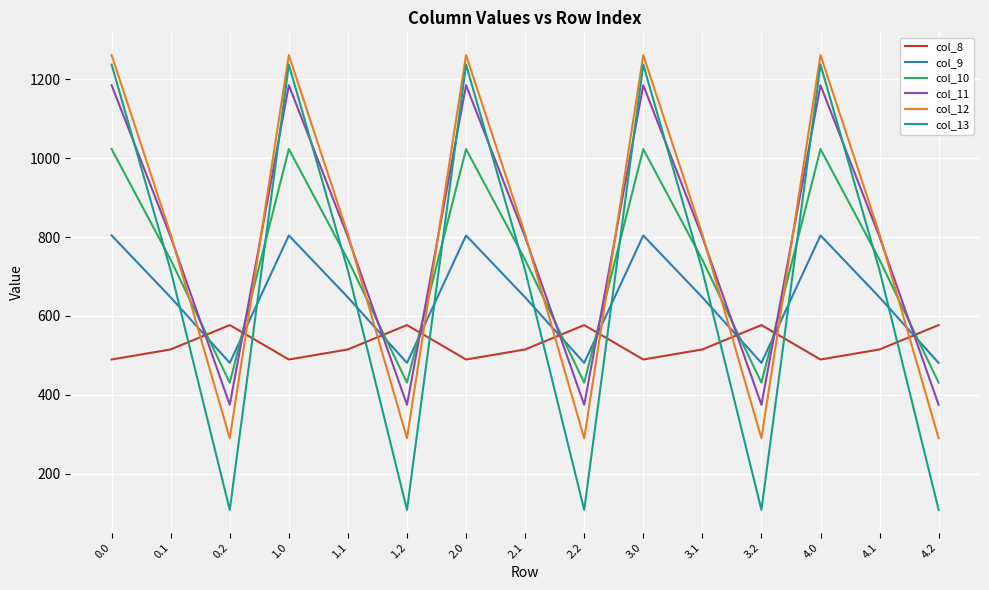

What is the difference between the maximum and second lowest values in the col_12 series?

972.1